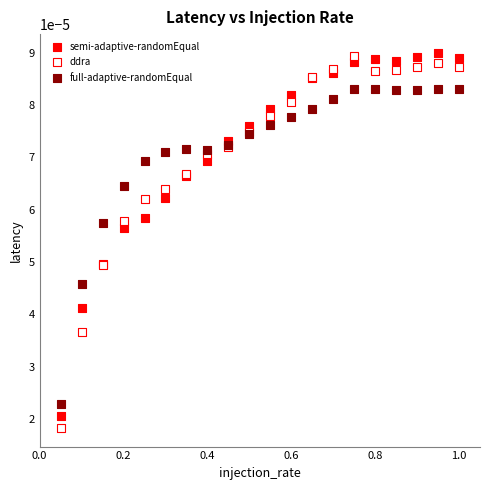

What are all the series names shown in the legend?

semi-adaptive-randomEqual, ddra, full-adaptive-randomEqual